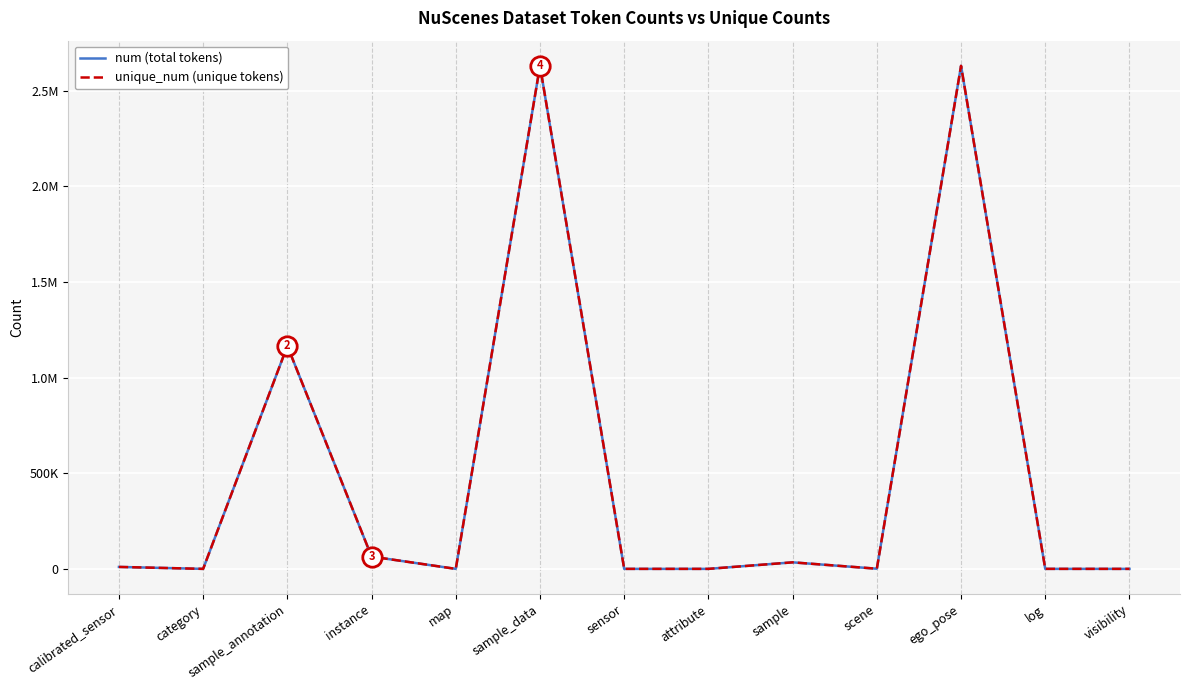

Which series has the largest range (max minus min)?

num (total tokens)